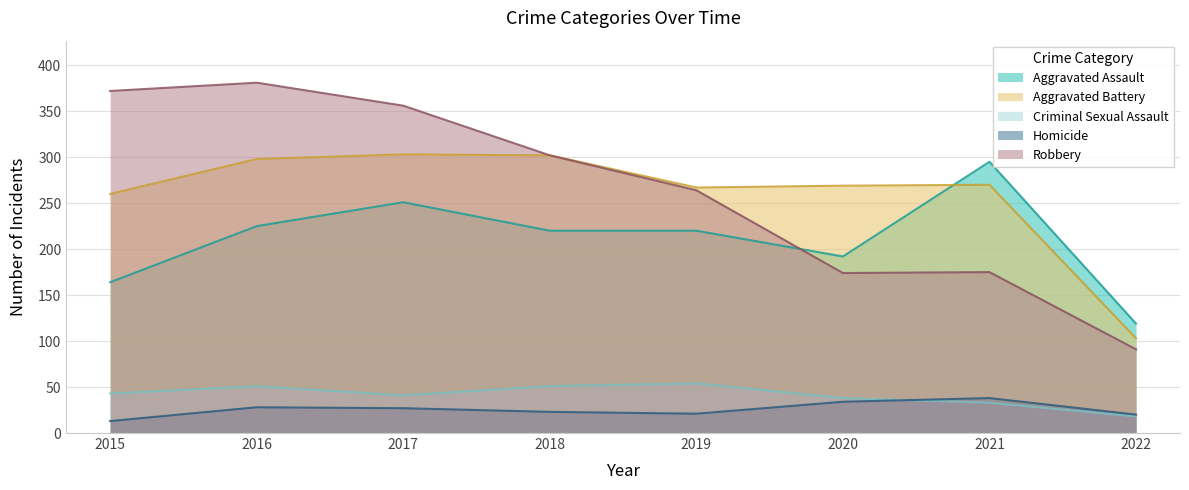

What is the value of the Robbery point at the 7th from the left?

175